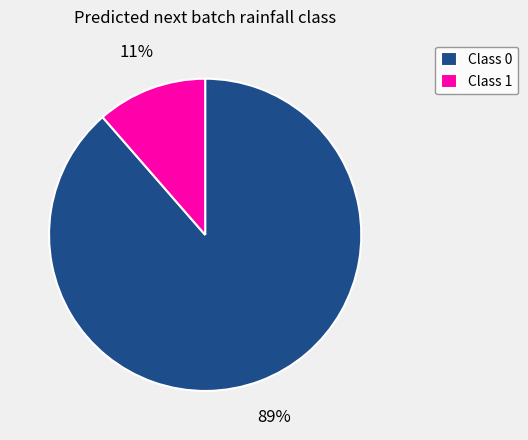

Is it true that Class 0 is 89% of the pie?

True